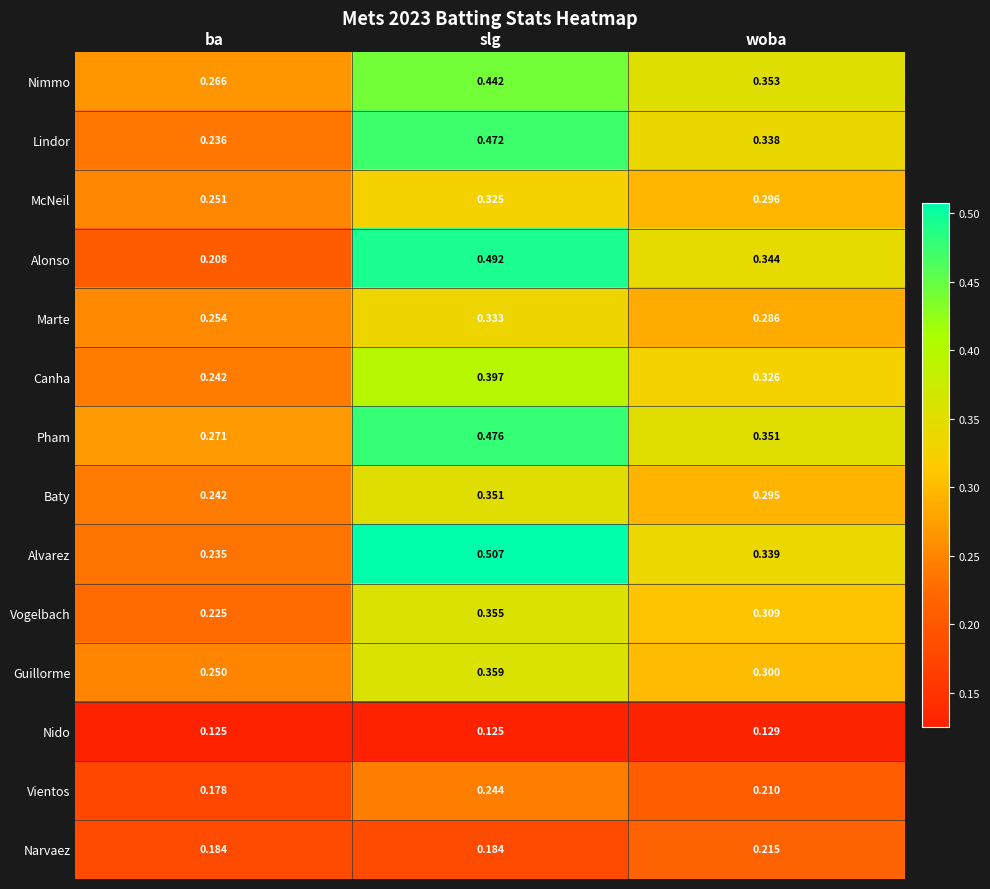

Which category has the highest value in the McNeil series?

slg